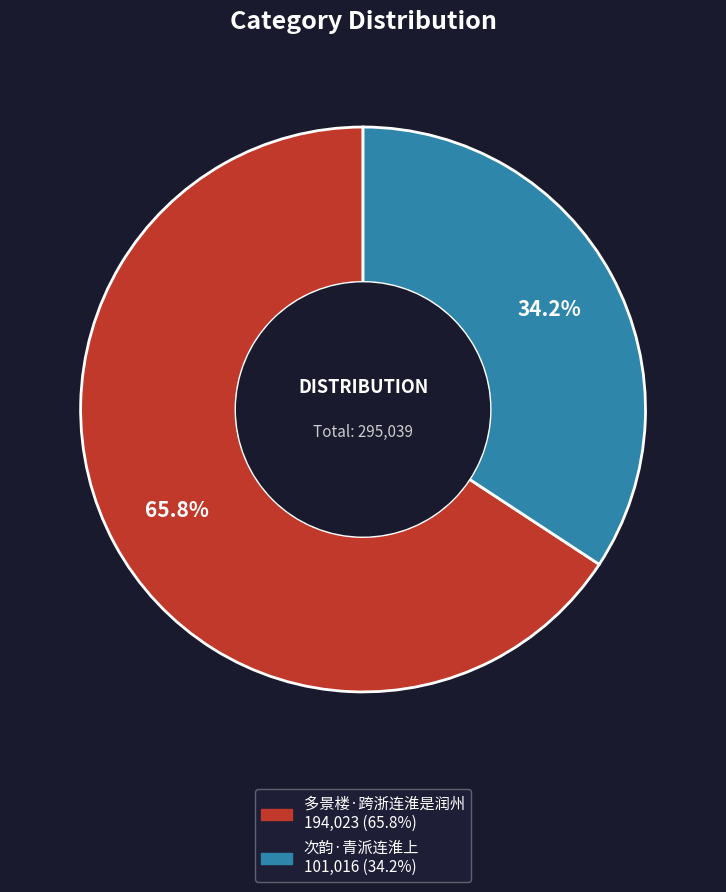

To the nearest percent, what percentage of the pie is 次韵·青派连淮上?

34%